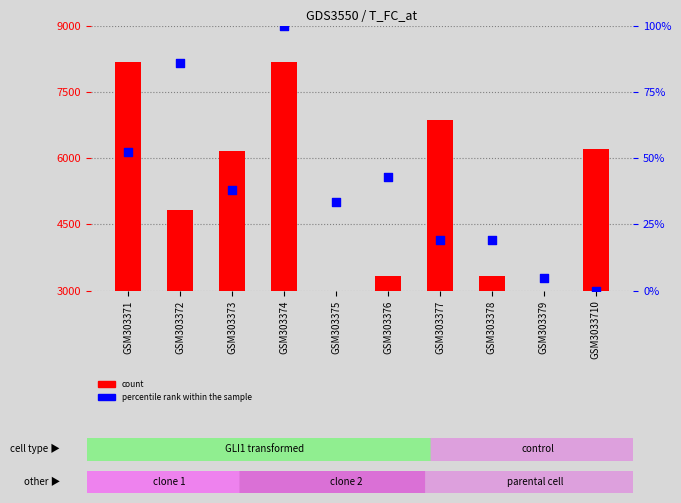

Is the value of percentile rank within the sample at GSM303374 greater than the value of count at GSM303379?

Yes